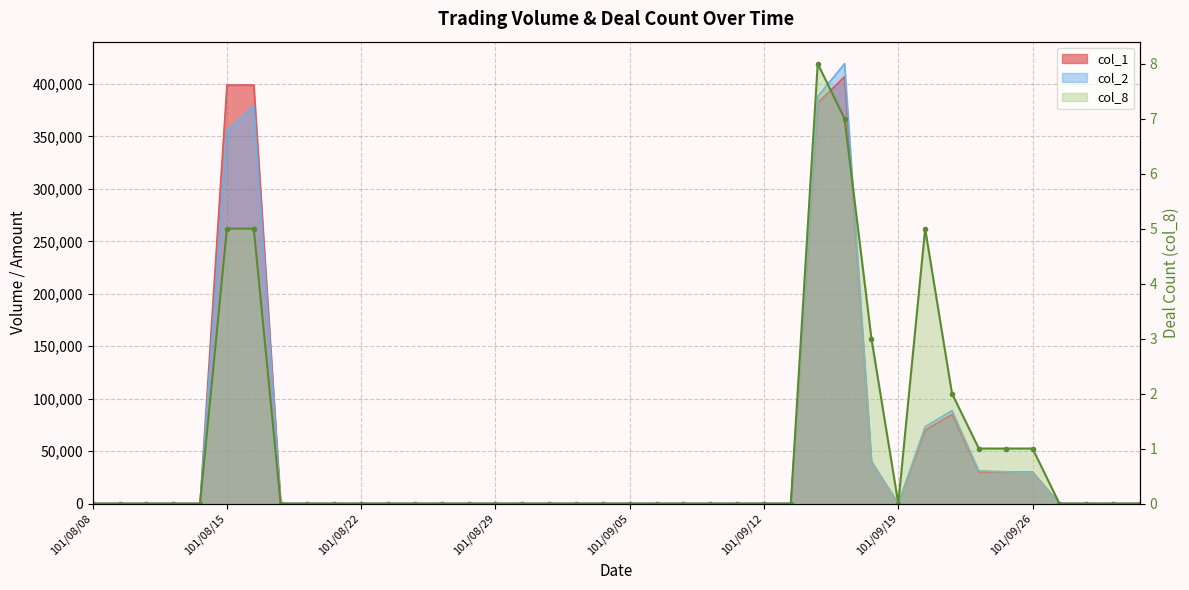

How many positive values does the col_2 series have?

10